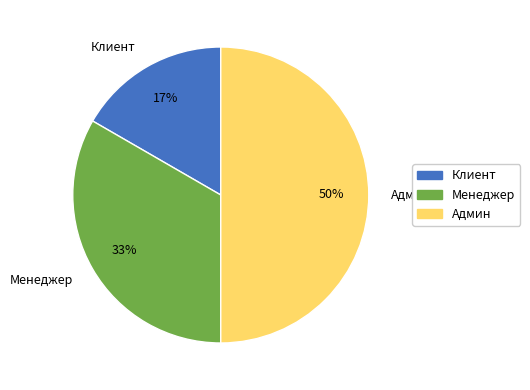

Between Админ and Клиент, which is larger?

Админ